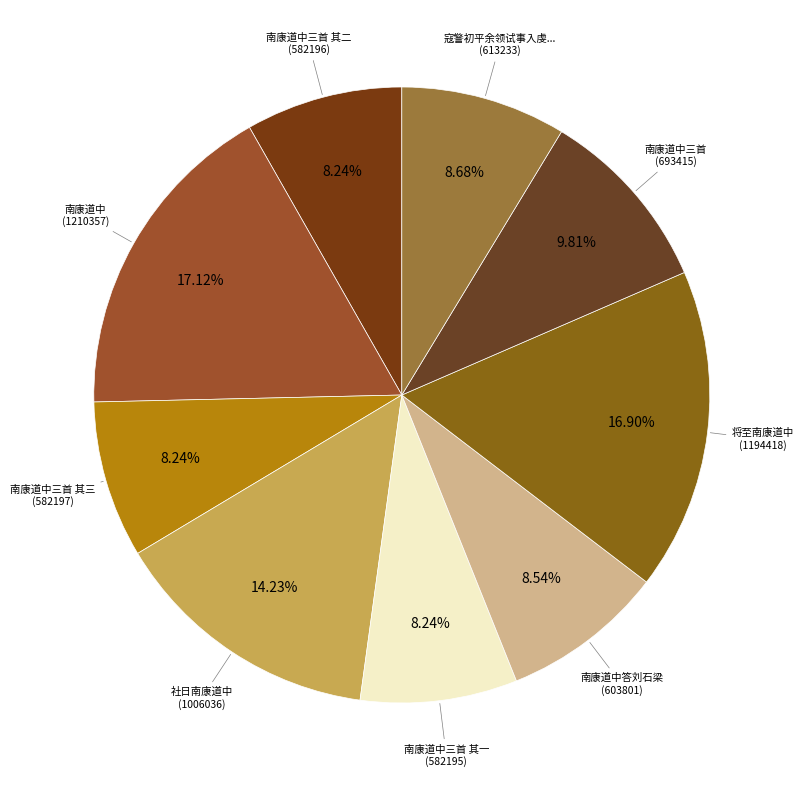

How many slices are in this pie chart?

9